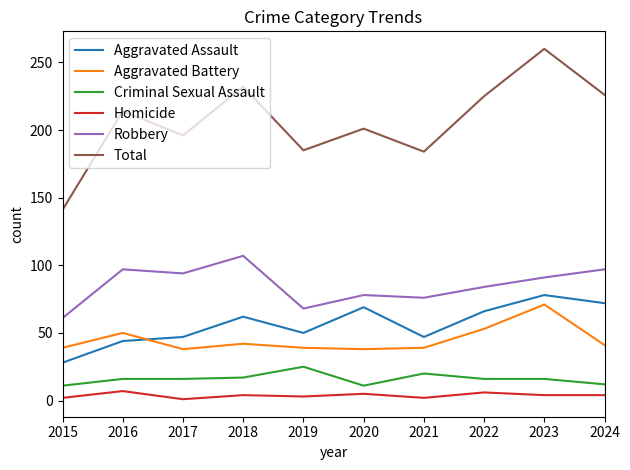

Which category has the lowest value in the Aggravated Assault series?

2015